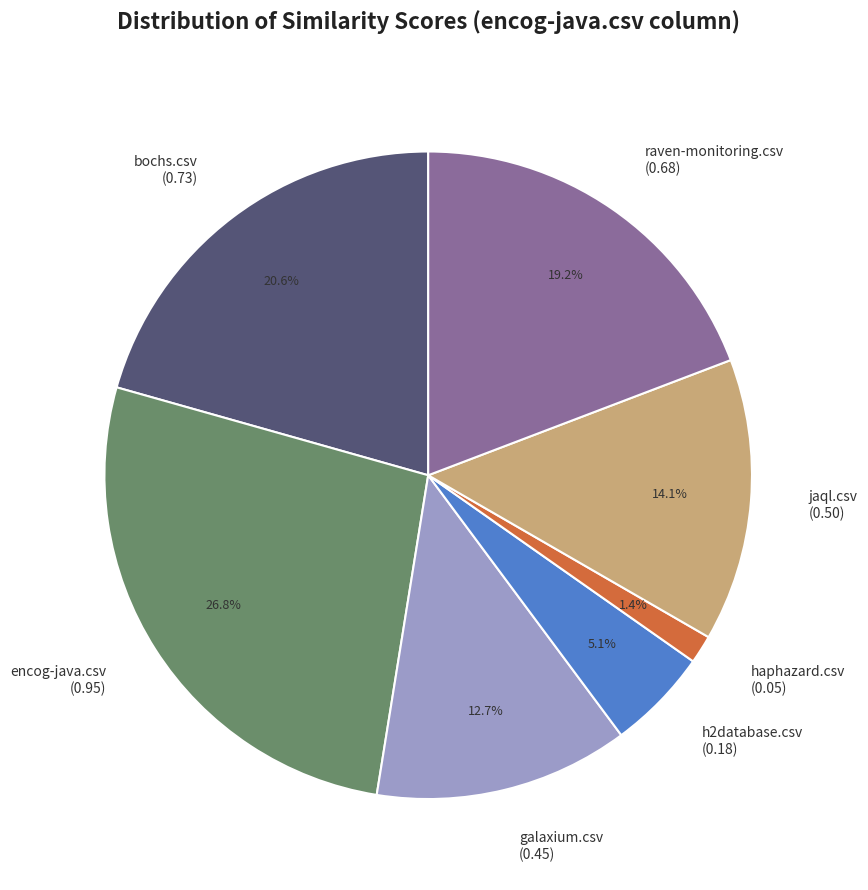

To the nearest percent, what is the difference between the raven-monitoring.csv and jaql.csv slice percentages?

5%